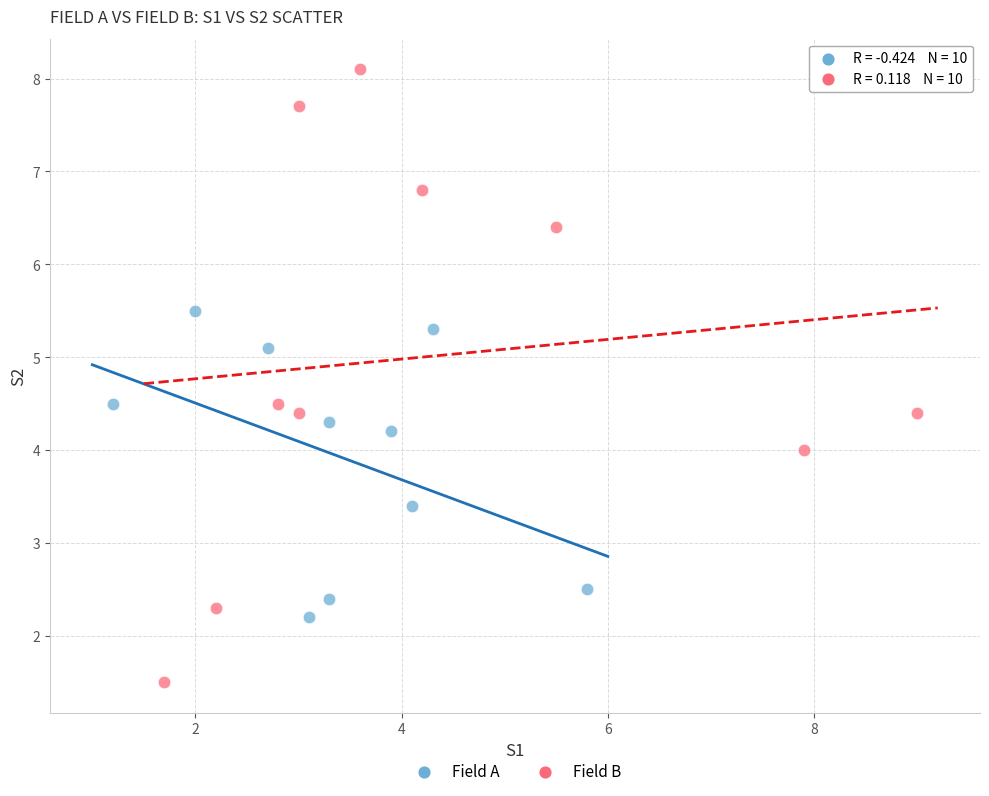

Which series reaches the minimum Y coordinate?

Field B